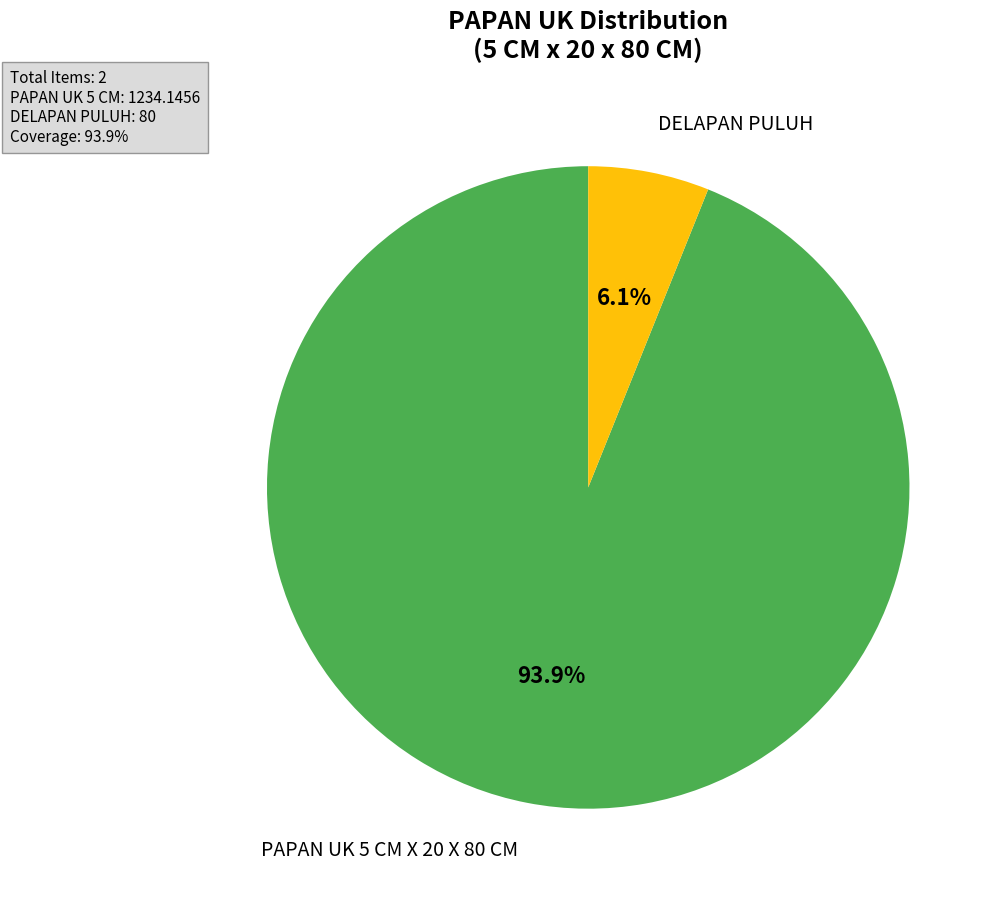

How many segments does this pie chart have?

2